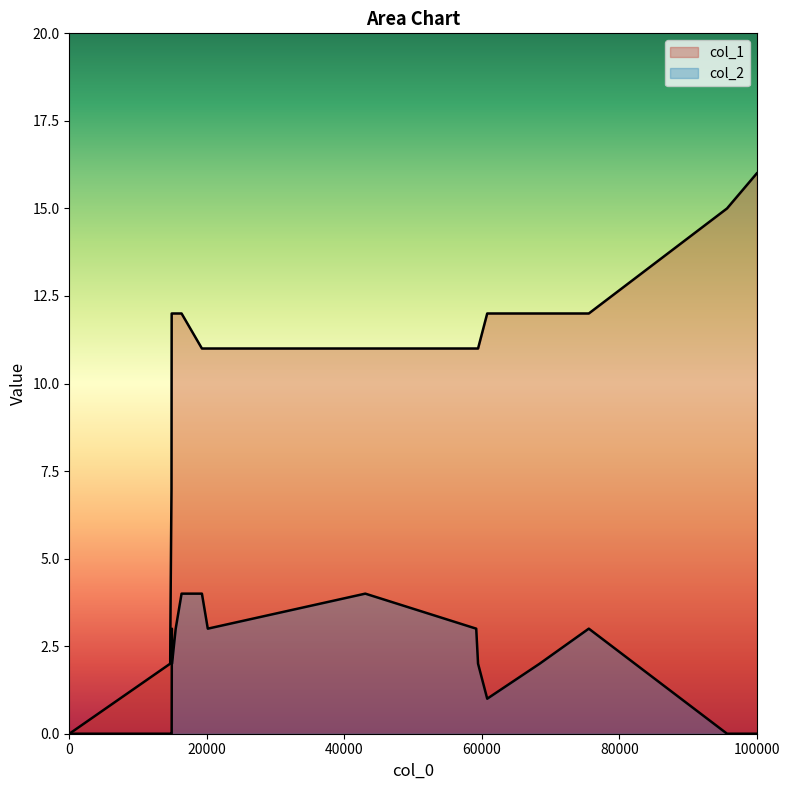

Which series has the widest spread of values?

col_1